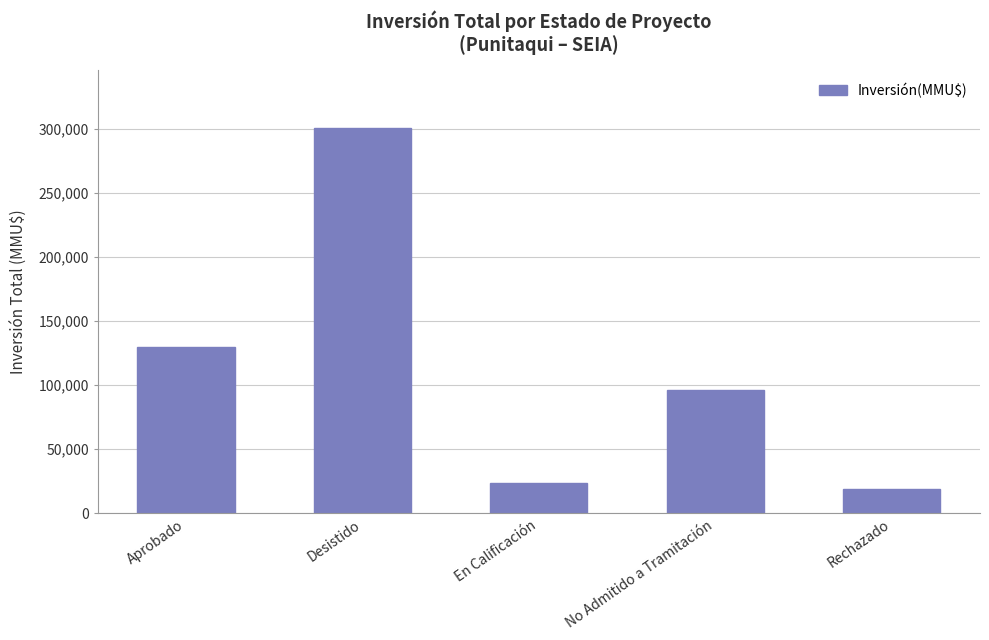

Is it true that the value at No Admitido a Tramitación is 135110?

False